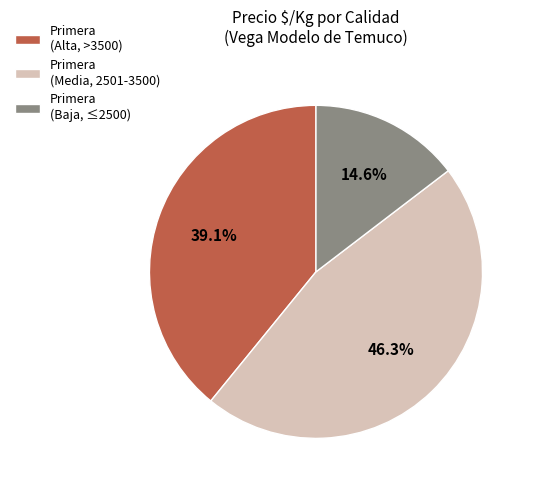

Does Primera (Media, 2501-3500) represent more than half of the total?

No